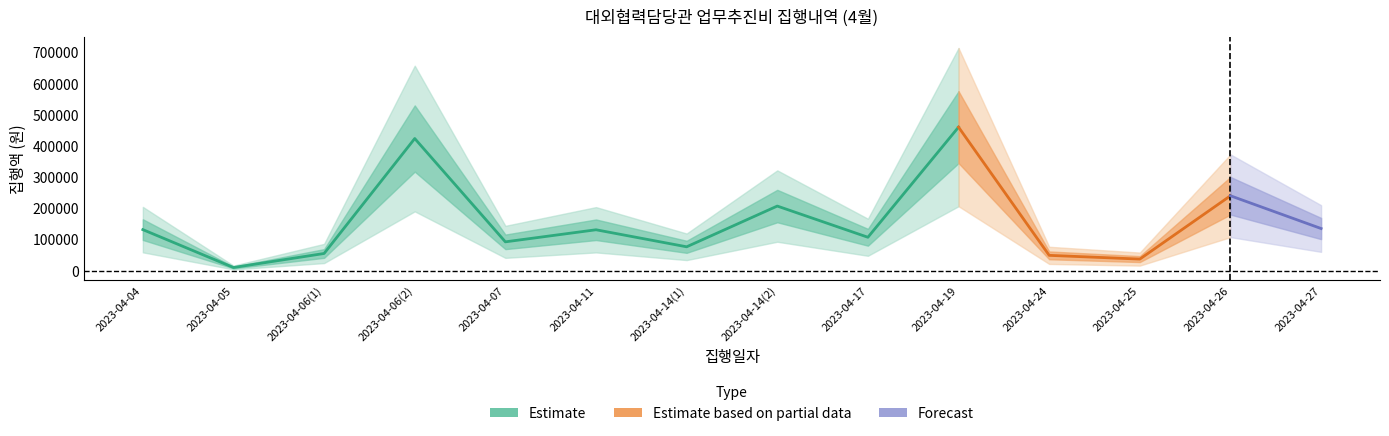

What is the difference between the maximum and minimum values?

450000